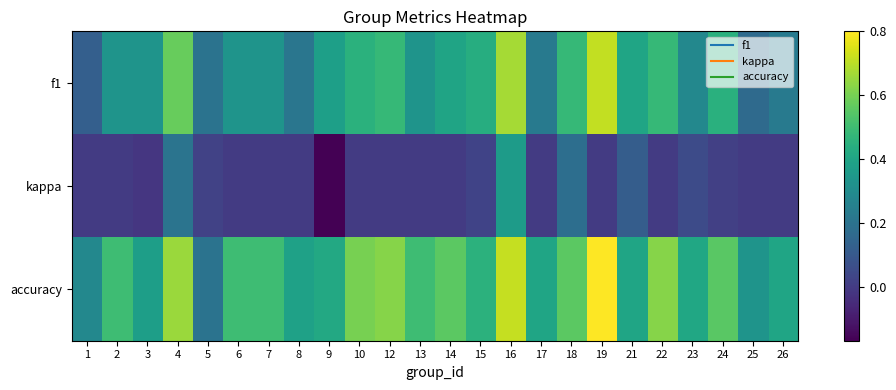

Reading right to left, list all the values displayed in this chart.

f1: 26=0.2	25=0.2	24=0.4	23=0.3	22=0.5	21=0.4	19=0.7	18=0.5	17=0.2	16=0.7	15=0.4	14=0.4	13=0.3	12=0.5	10=0.5	9=0.4	8=0.2	7=0.3	6=0.3	5=0.2	4=0.6	3=0.3	2=0.3	1=0.1
kappa: 26=0.0	25=0.0	24=0.0	23=0.1	22=0.0	21=0.1	19=0.0	18=0.2	17=0.0	16=0.4	15=0.0	14=0.0	13=0.0	12=0.0	10=0.0	9=-0.2	8=0.0	7=0.0	6=0.0	5=0.0	4=0.2	3=-0.0	2=0.0	1=0.0
accuracy: 26=0.4	25=0.3	24=0.6	23=0.4	22=0.6	21=0.4	19=0.8	18=0.6	17=0.4	16=0.7	15=0.5	14=0.6	13=0.5	12=0.6	10=0.6	9=0.4	8=0.4	7=0.5	6=0.5	5=0.2	4=0.7	3=0.4	2=0.5	1=0.3